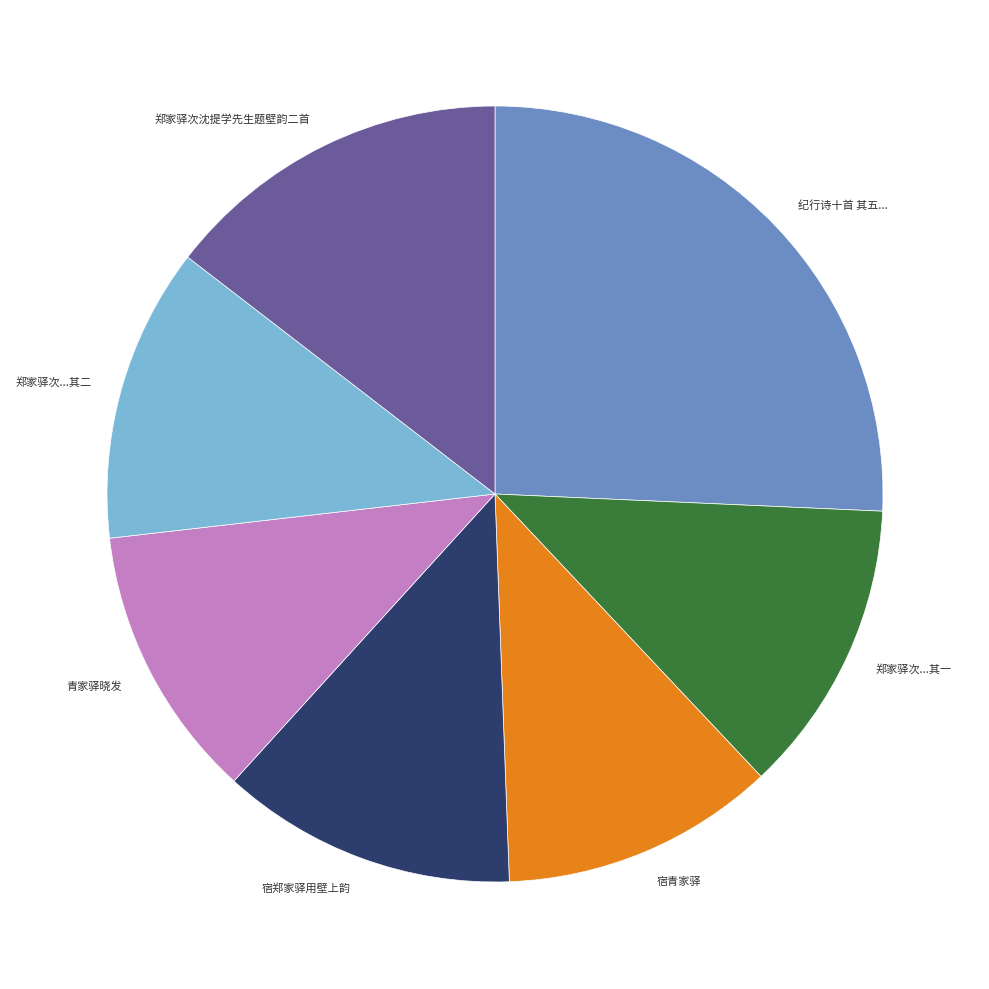

The 宿郑家驿用壁上韵 slice represents 12% of the pie. True or false?

True